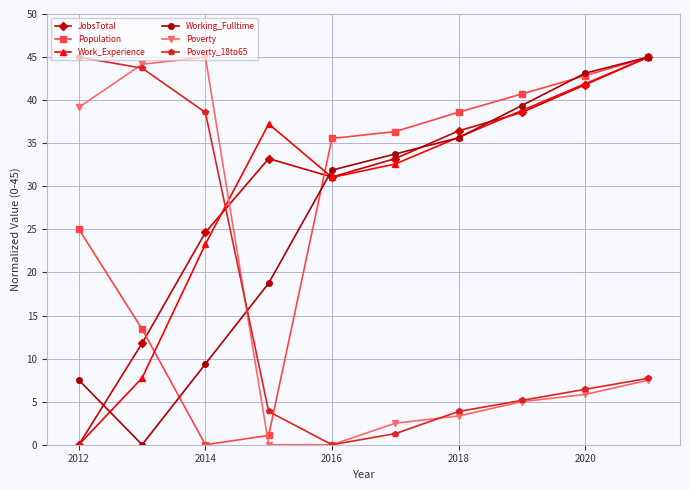

True or false: Population and Poverty intersect in this chart.

True